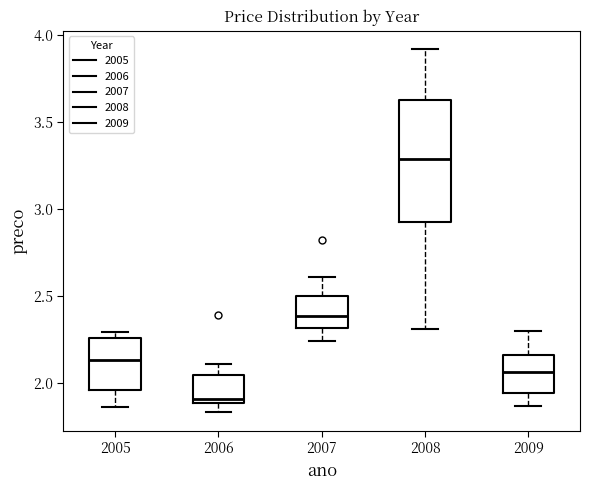

Which box is the tallest, from its lower edge to its upper edge?

2008